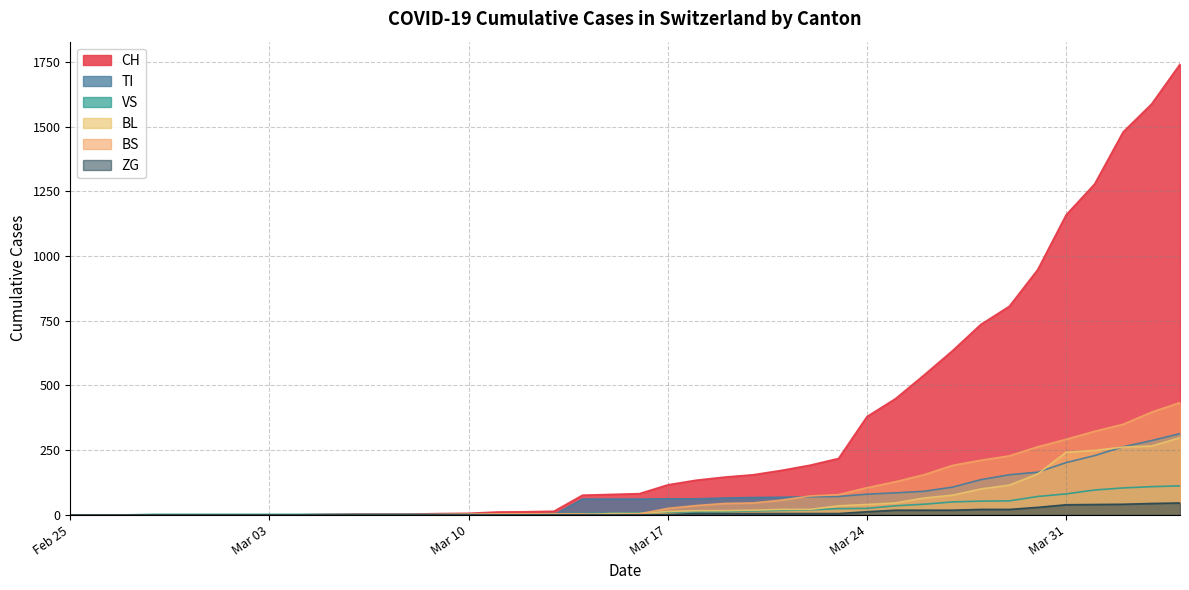

What is the highest value of the BS series?

434